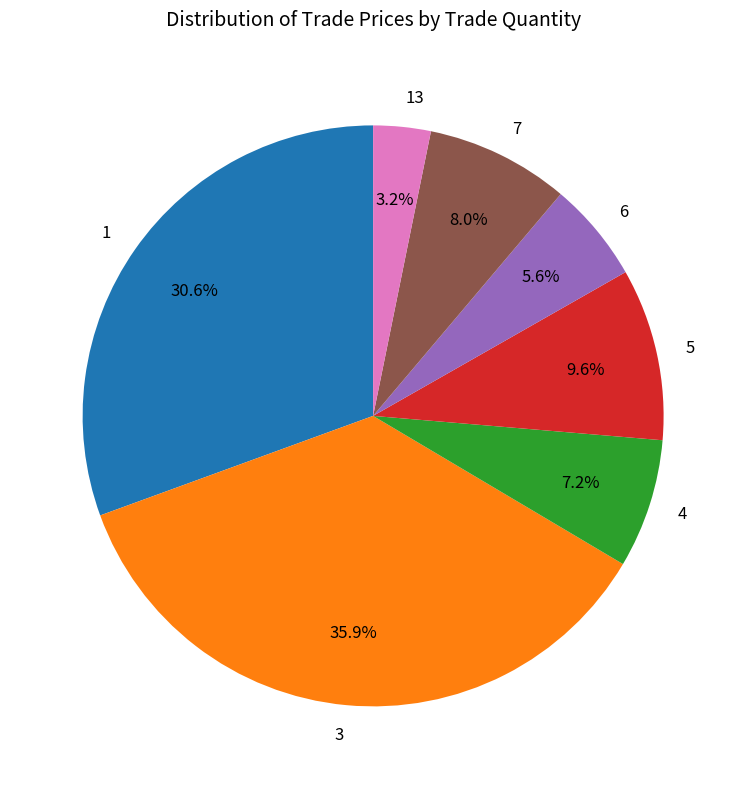

Is 4 the majority of the pie?

No